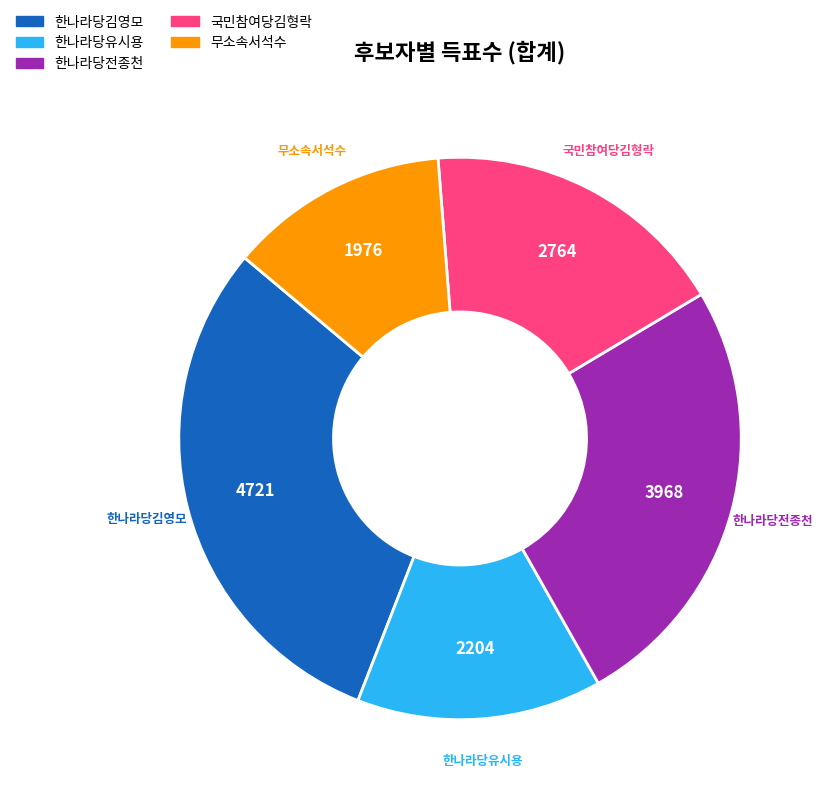

Is it true that 한나라당유시용 is 6% of the pie?

False